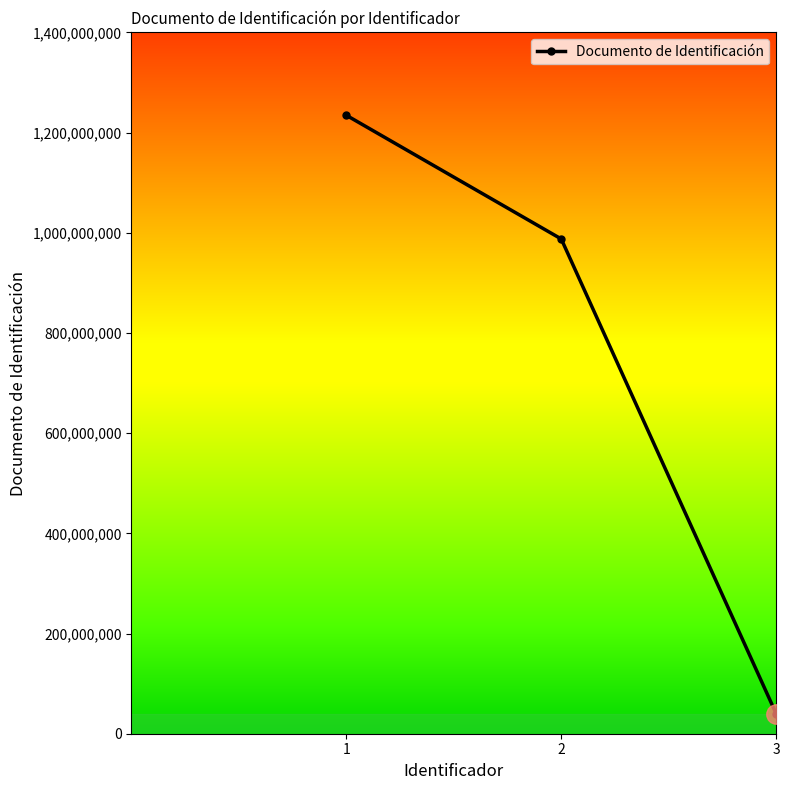

Reading left to right, extract all data points from this chart.

1234567890	987654321	39789321